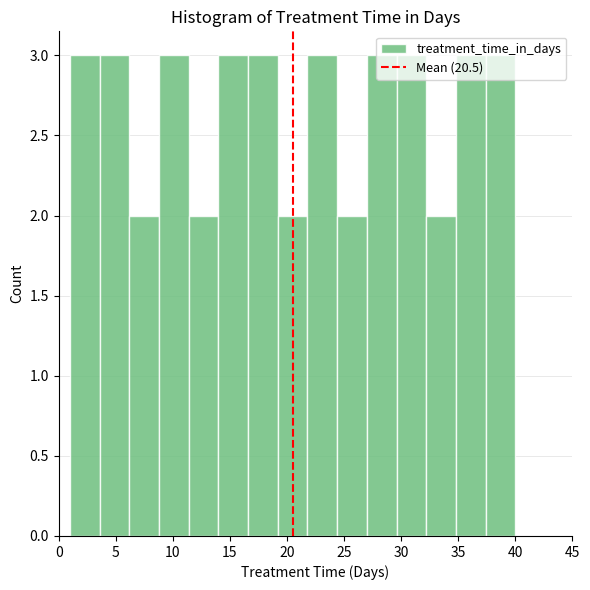

How tall is the bar that spans 32.2 to 34.8 on the x-axis? Neither the bar edges nor the heights are printed on the chart, so give them approximately, as read against the axes.

2